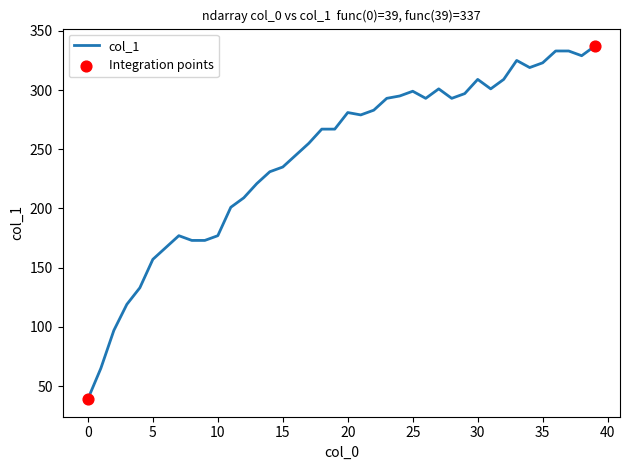

What is the minimum value shown in the chart?

39